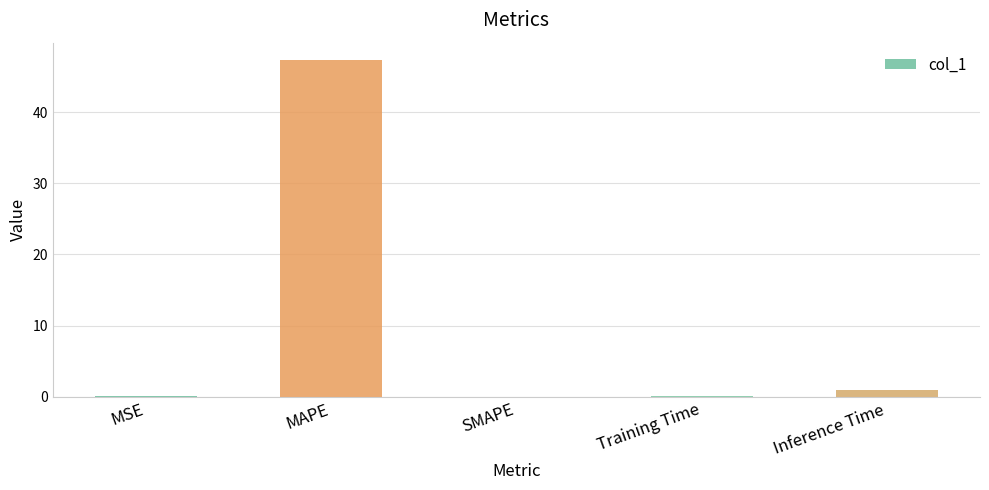

The chart shows a value of 47.4 at MAPE. True or false?

True